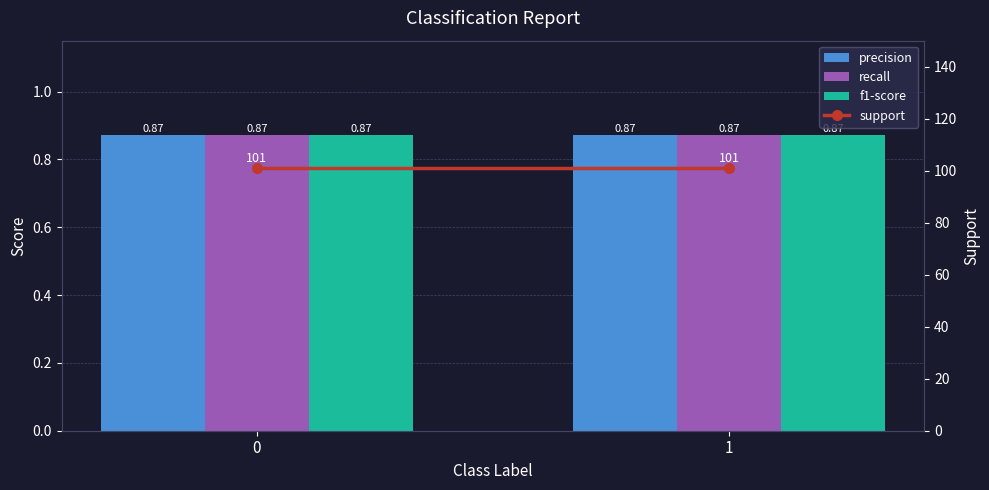

How many bars are there in total?

8